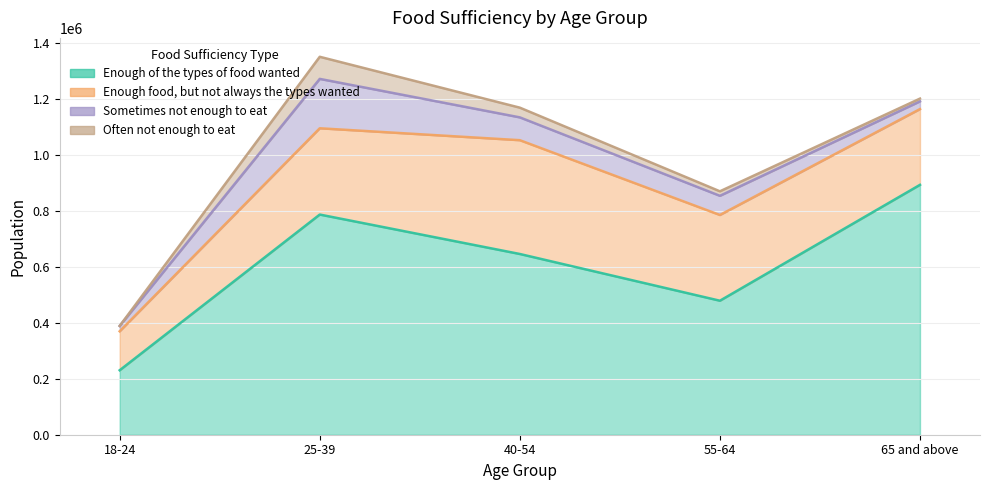

Reading left to right, transcribe all the data shown in this chart.

Enough of the types of food wanted: 230330	786648	645748	478785	892808
Enough food, but not always the types wanted: 139213	308274	406597	306321	270717
Sometimes not enough to eat: 19159	176445	81520	68501	27510
Often not enough to eat: 0	78978	34725	16119	9859